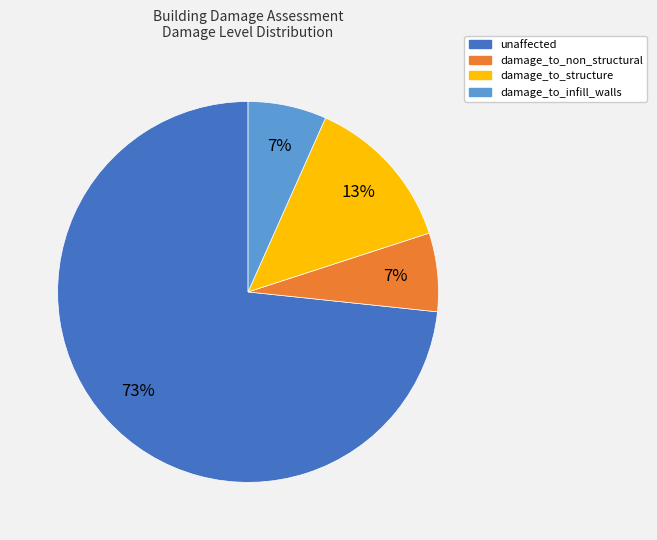

How many segments does this pie chart have?

4